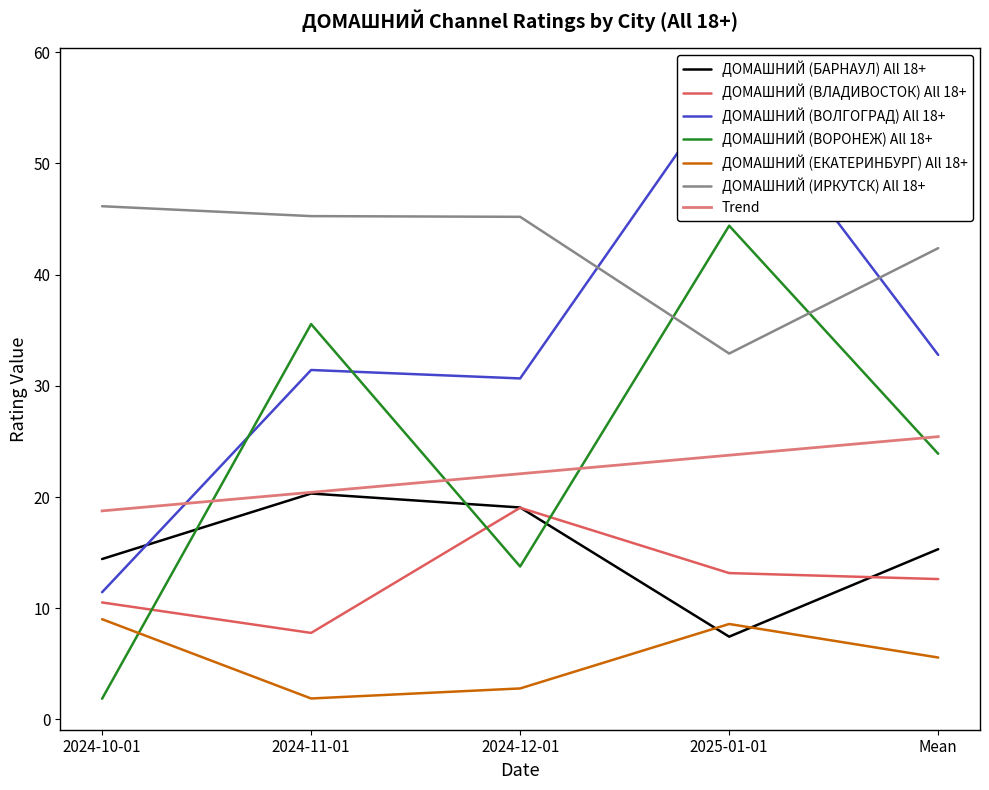

True or false: ДОМАШНИЙ (ЕКАТЕРИНБУРГ) All 18+ and ДОМАШНИЙ (ВОЛГОГРАД) All 18+ intersect in this chart.

False